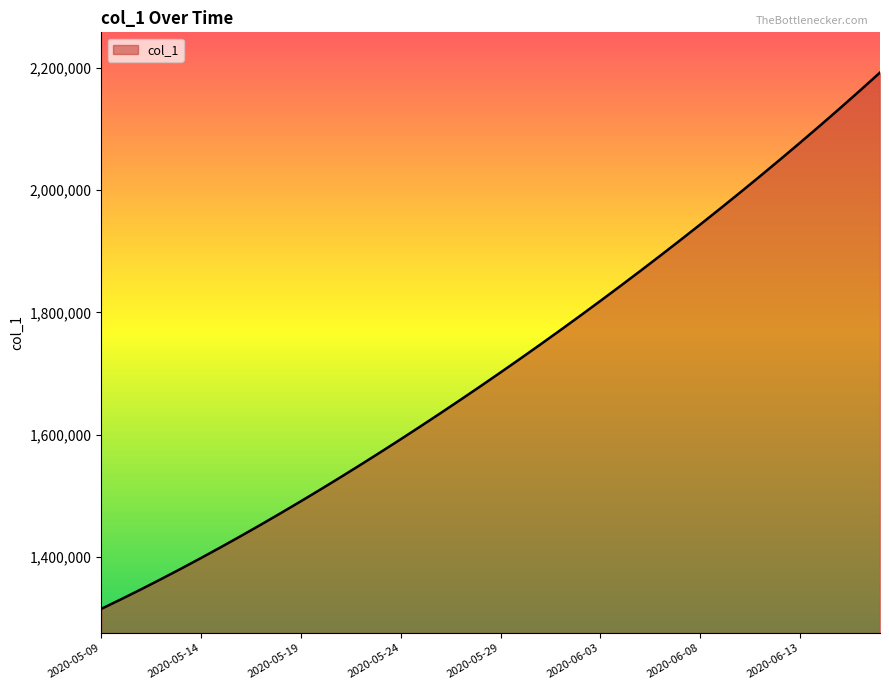

True or false: there are more than 0 points higher than both neighbors.

False